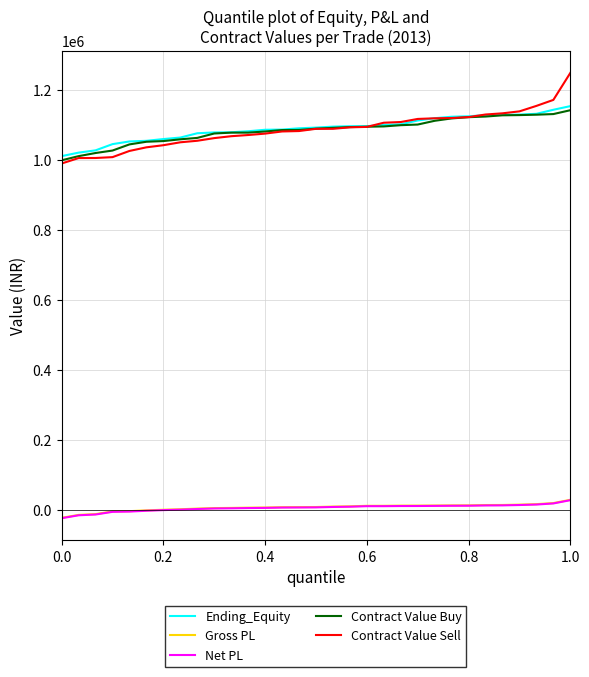

How many categories are shown in the chart?

31